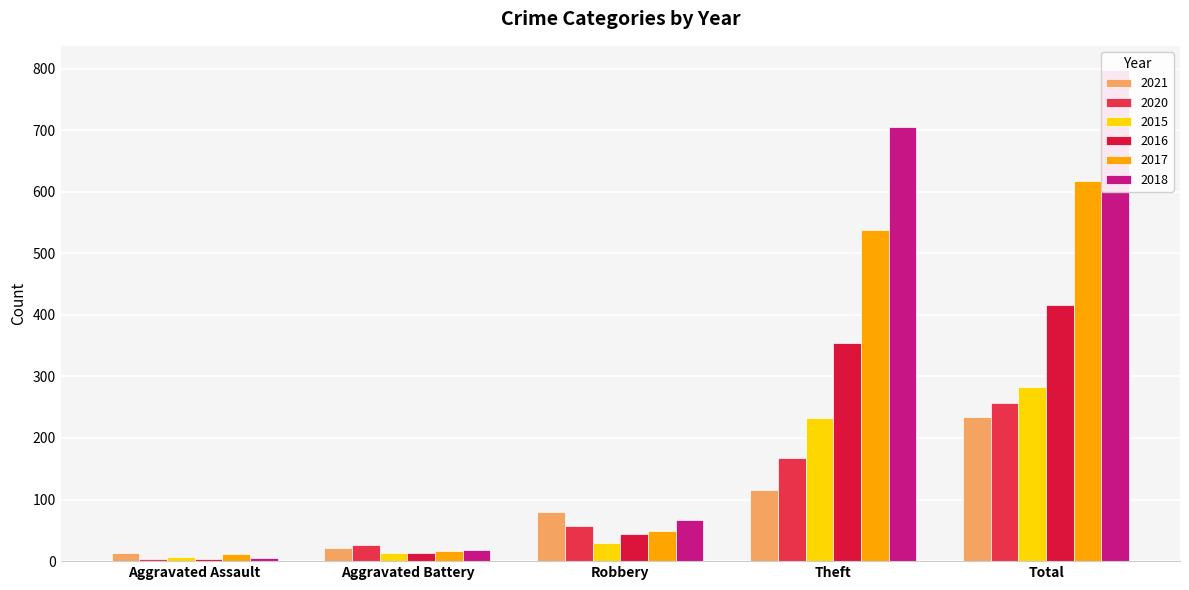

What is the value of the 2020 bar at the 4th from the left?

168